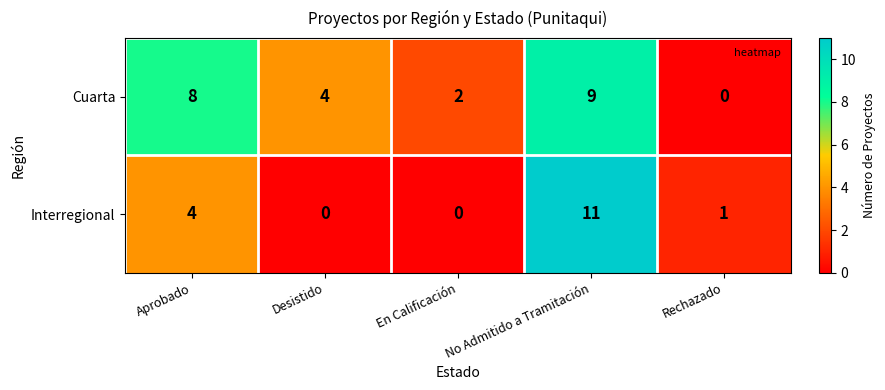

Between En Calificación and No Admitido a Tramitación, which series saw the biggest shift?

Interregional